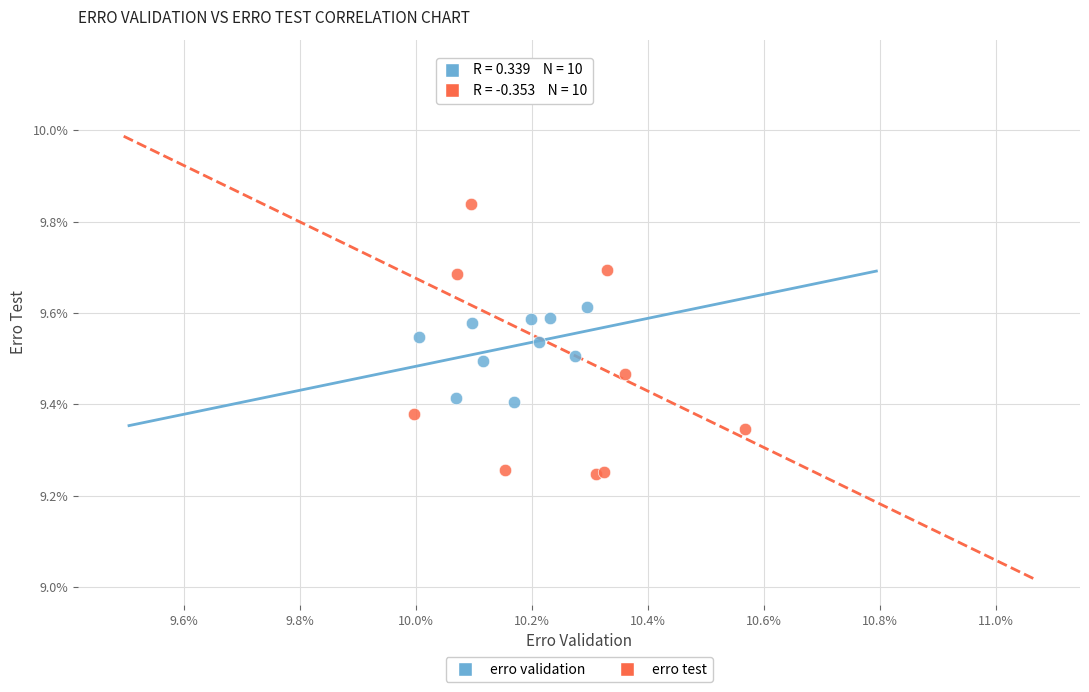

Which series reaches the maximum Y coordinate?

erro test